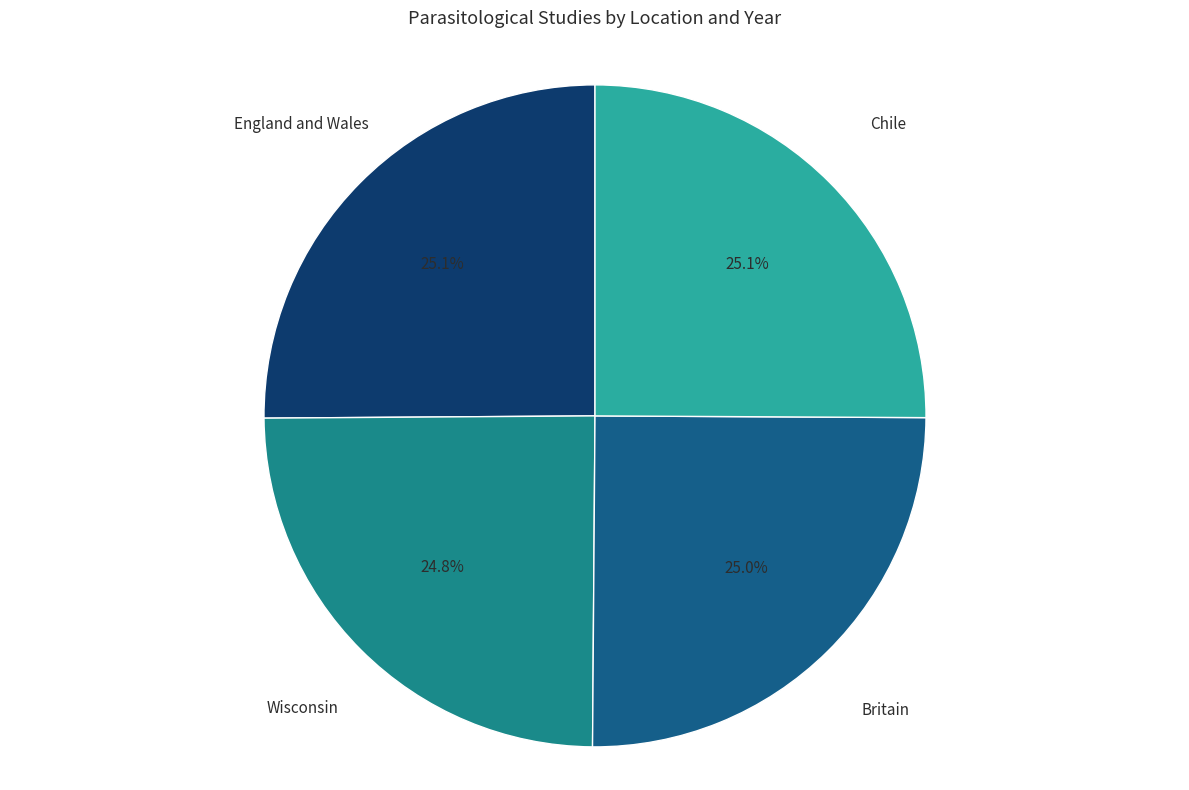

Does any single category account for the majority?

No